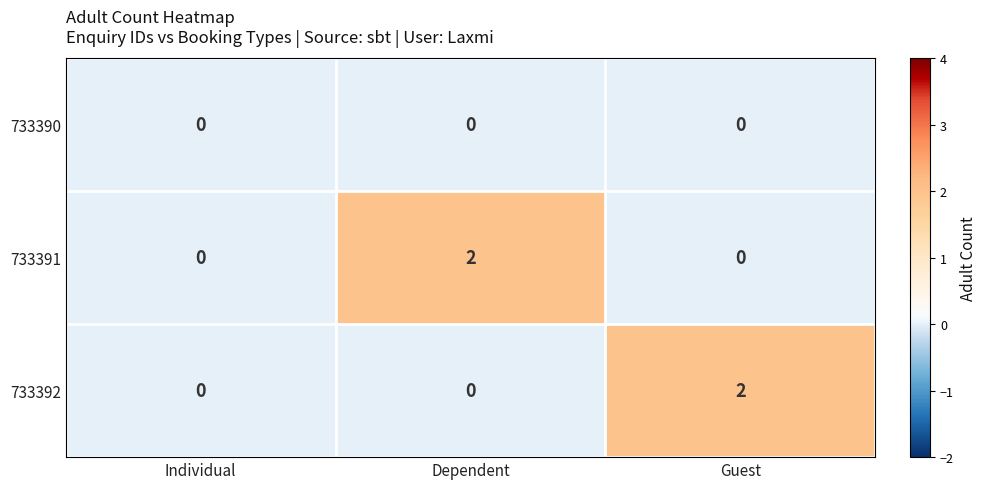

Is it true that 733391 equals 1 at Dependent?

False